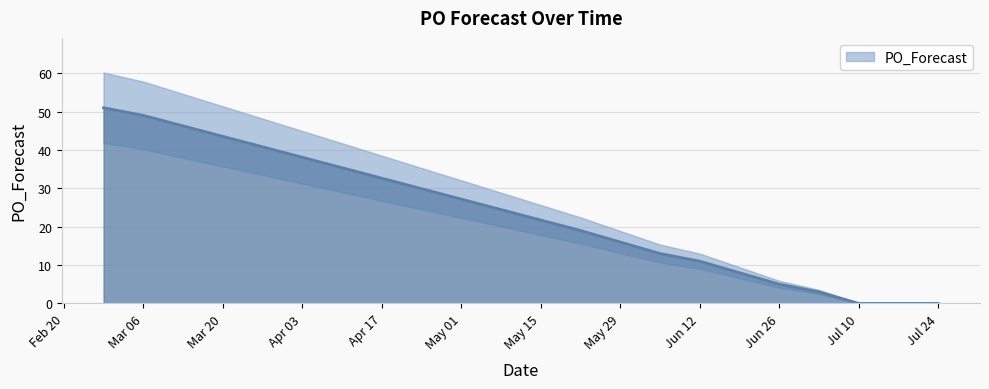

Which has a higher value, 2023-06-12 or 2023-05-22?

2023-05-22